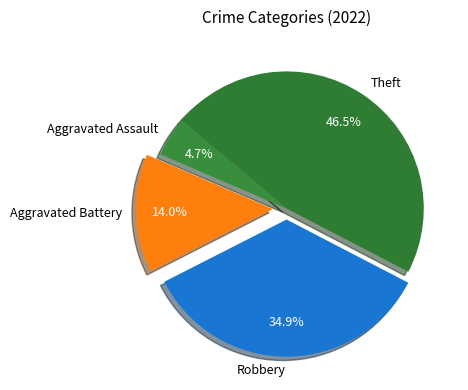

How much of the chart is everything except Aggravated Assault?

95.3%